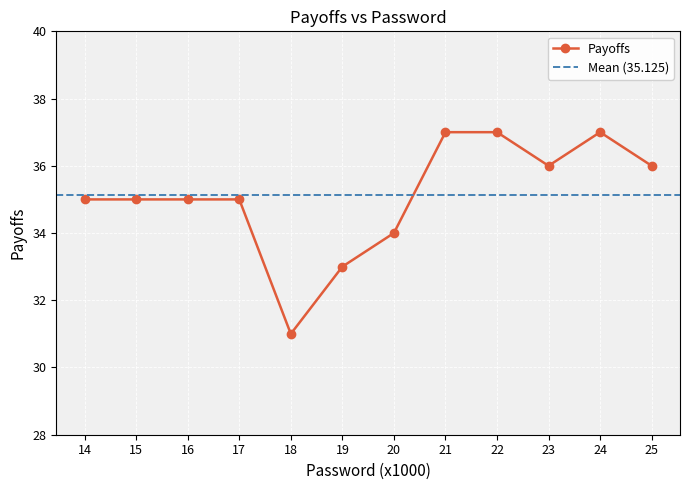

How many interior local valleys (lower than both neighbors) does the data have?

2